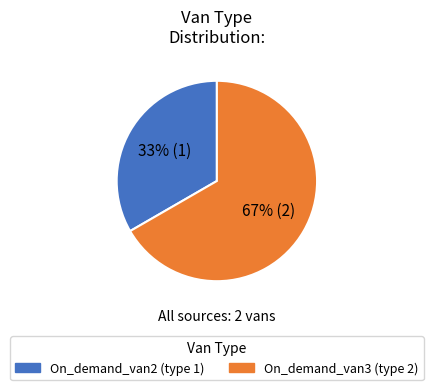

Is it true that On_demand_van3 is 54% of the pie?

False